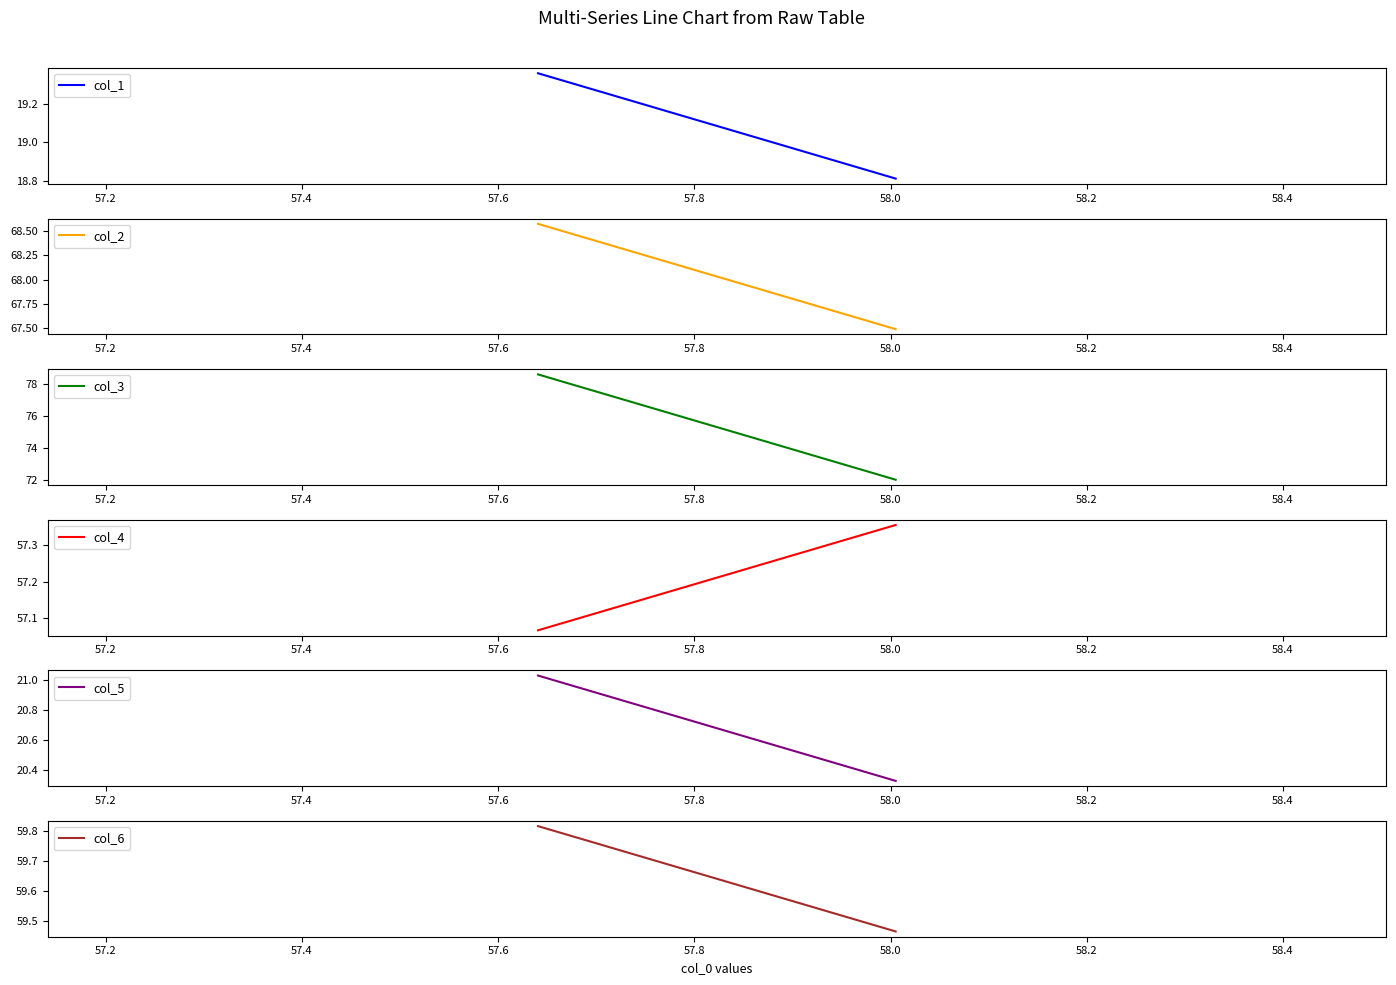

How many data points in col_3 are above 78?

1